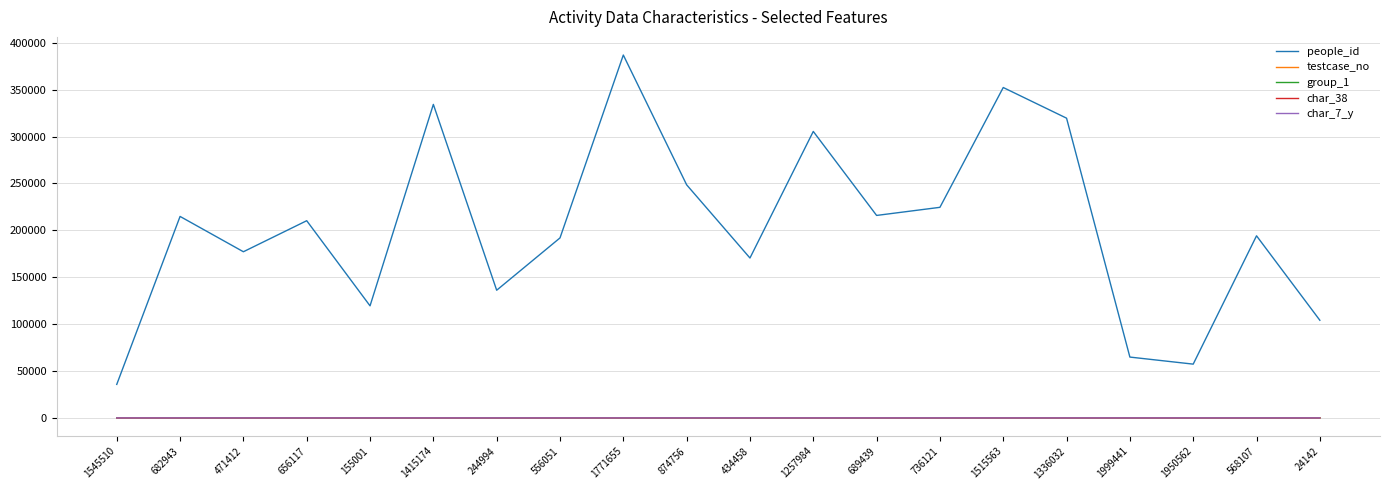

True or false: people_id and group_1 cross at least once.

False